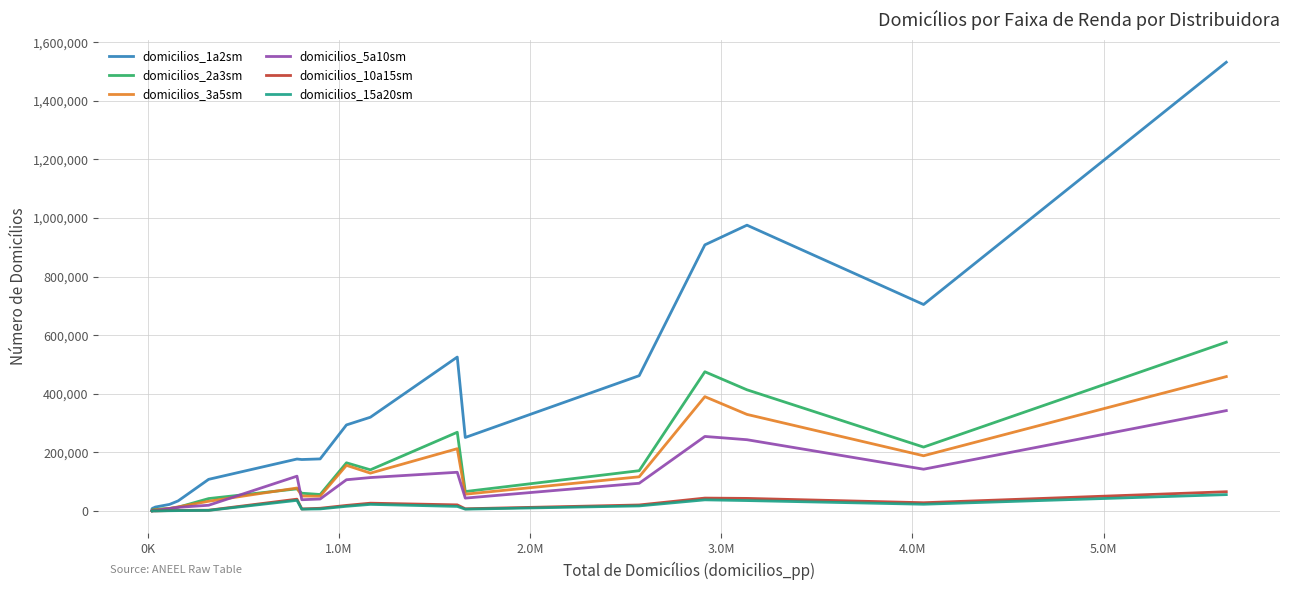

Which series has the widest spread of values?

domicilios_1a2sm